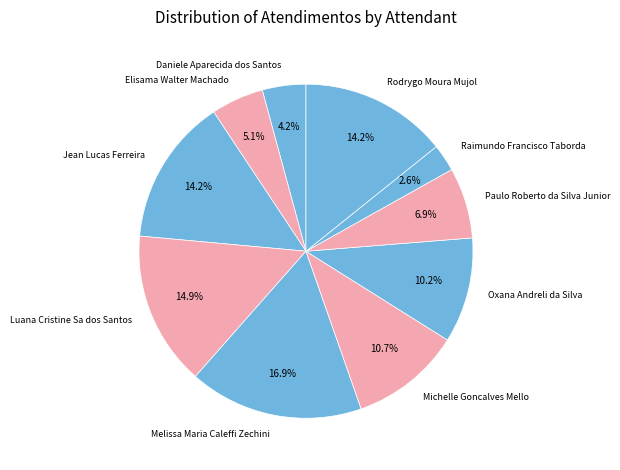

What is the smallest slice in the pie chart?

Raimundo Francisco Taborda